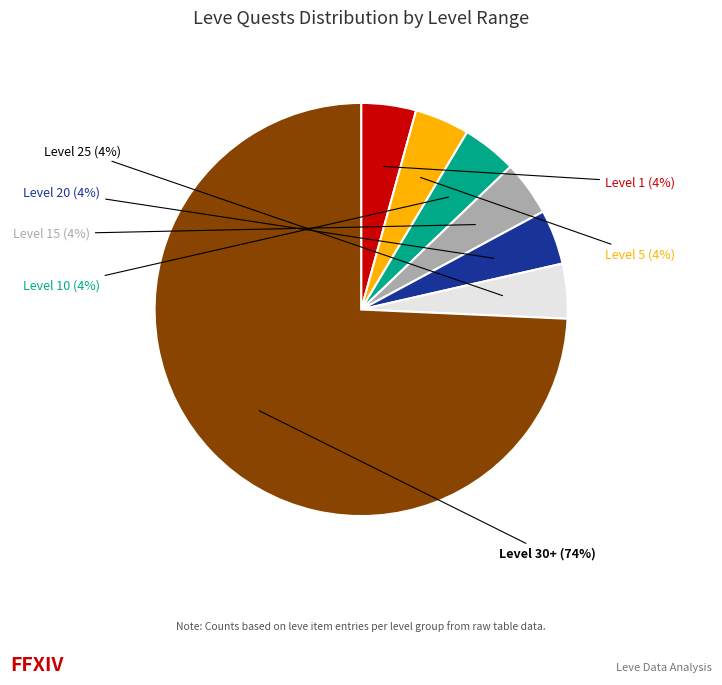

Do Level 5 and Level 15 together represent more than half of the pie?

No